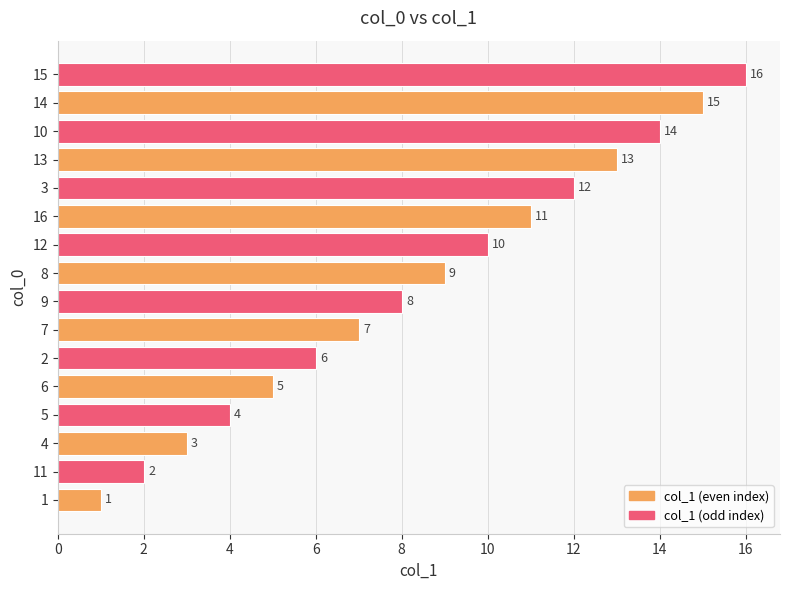

What is the sum of all values?

136